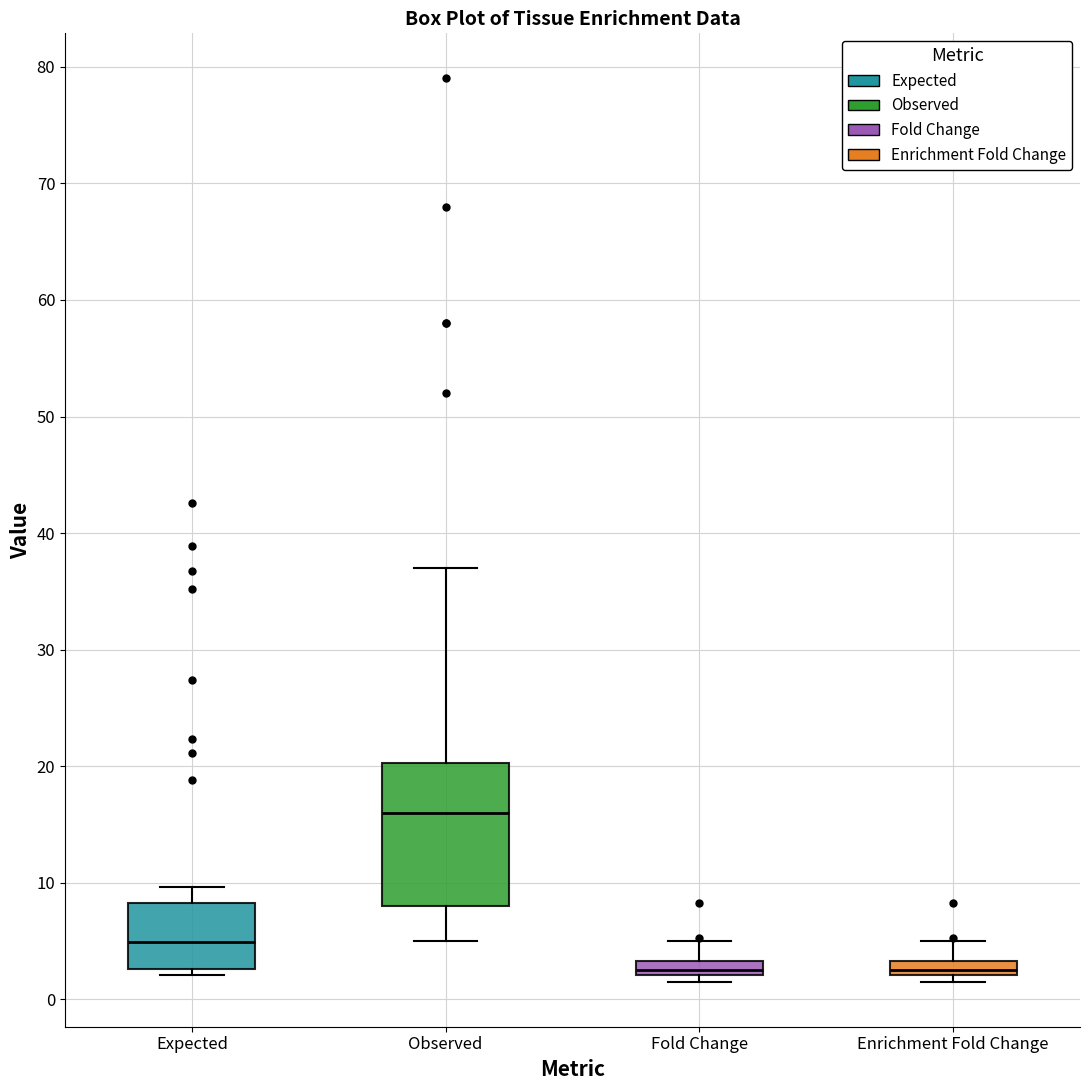

Which box has the highest median line?

Observed